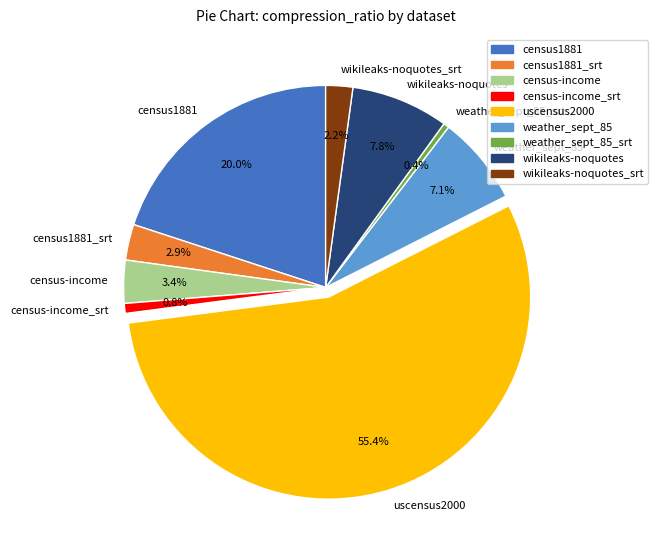

Is the sum of uscensus2000 and census-income_srt greater than half?

Yes